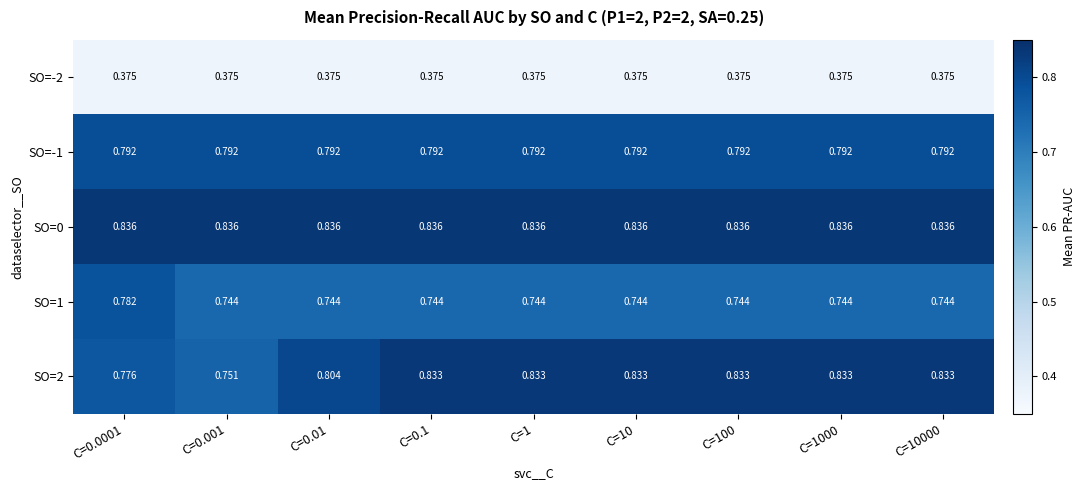

Is the value of SO=2 at C=0.001 greater than the value of SO=1 at C=100?

Yes